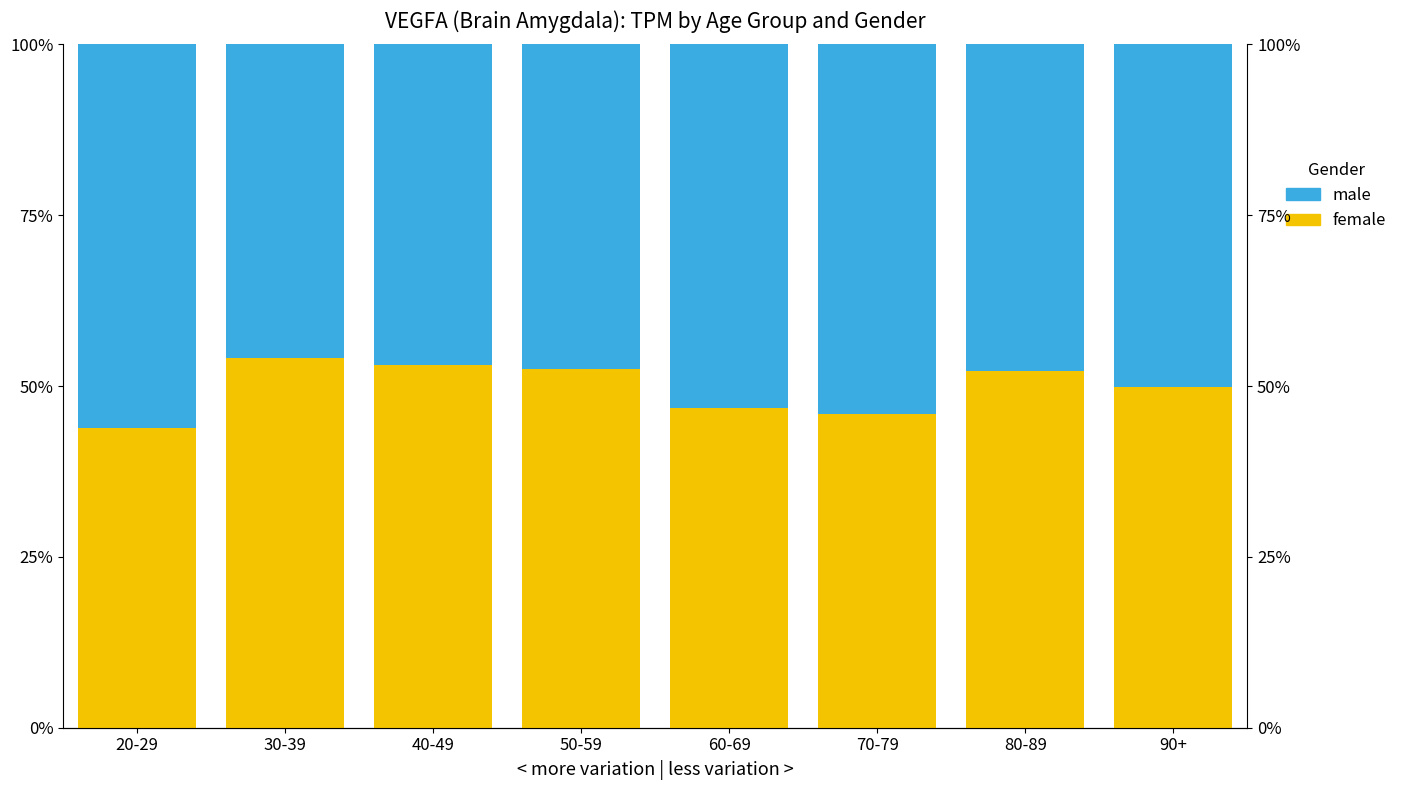

What is the sum of all female values?

4.0